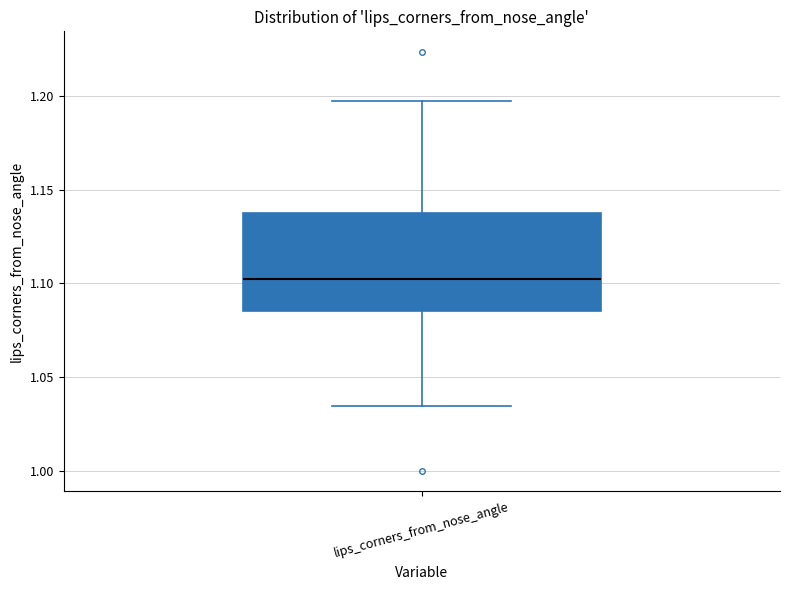

Transcribe this box plot: give where the median line is, the range the box spans, and where the two whiskers end, as read against the y-axis. The values are not printed on the chart, so give them approximately, as read against the axis.

median 1.105, box 1.085 to 1.140, whiskers 1.035 to 1.195